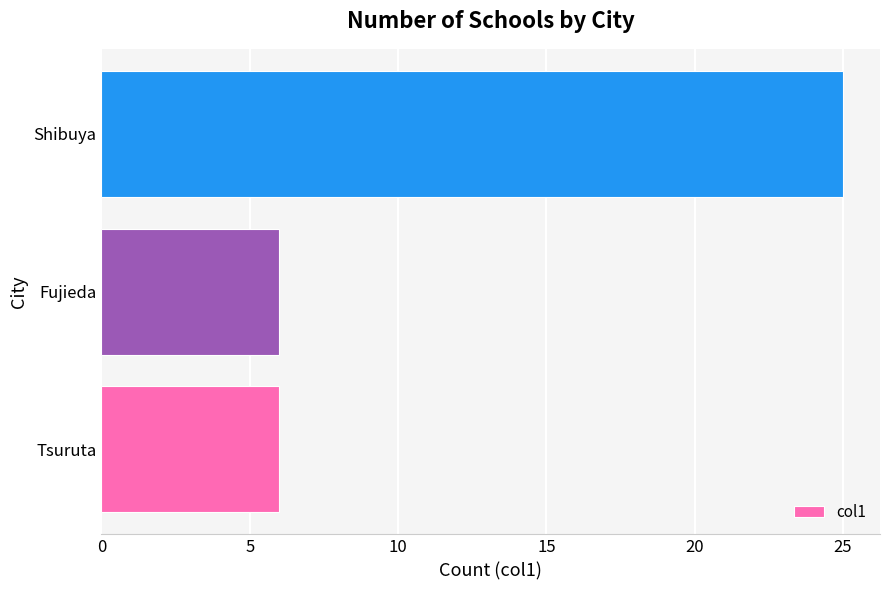

Reading bottom to top, list all the values displayed in this chart.

6	6	25